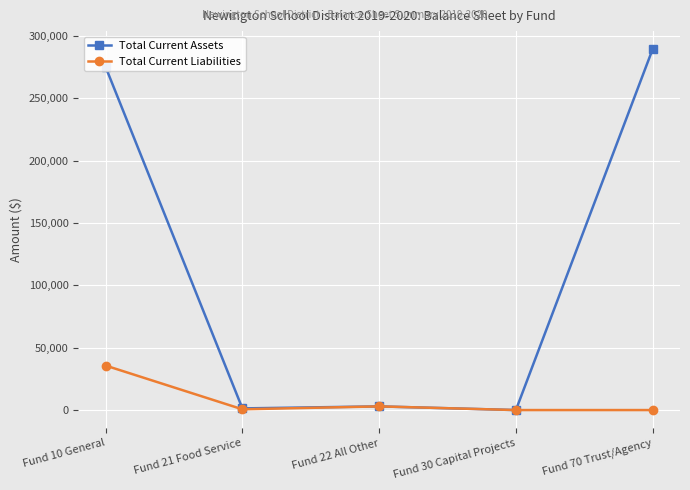

What are all the series names shown in the legend?

Total Current Assets, Total Current Liabilities